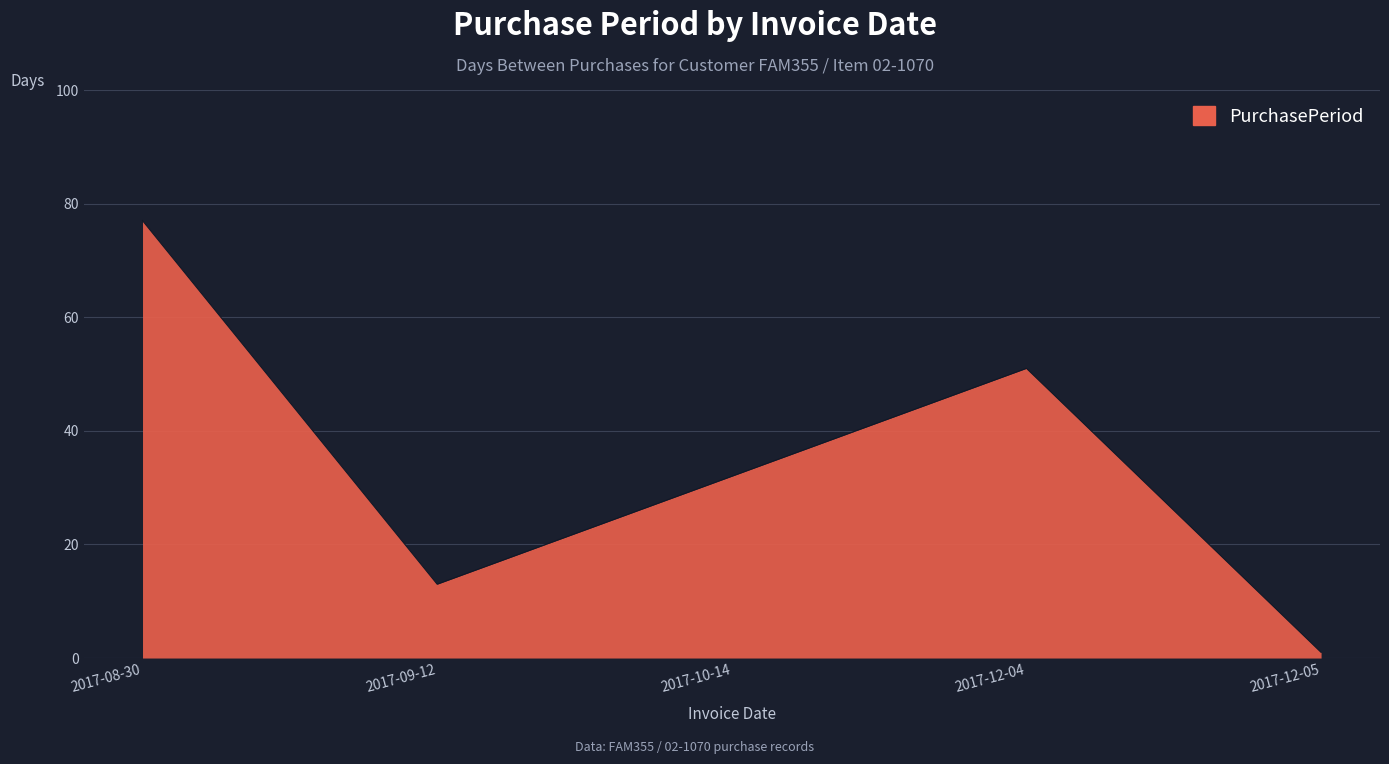

How many interior local valleys (lower than both neighbors) does the data have?

1